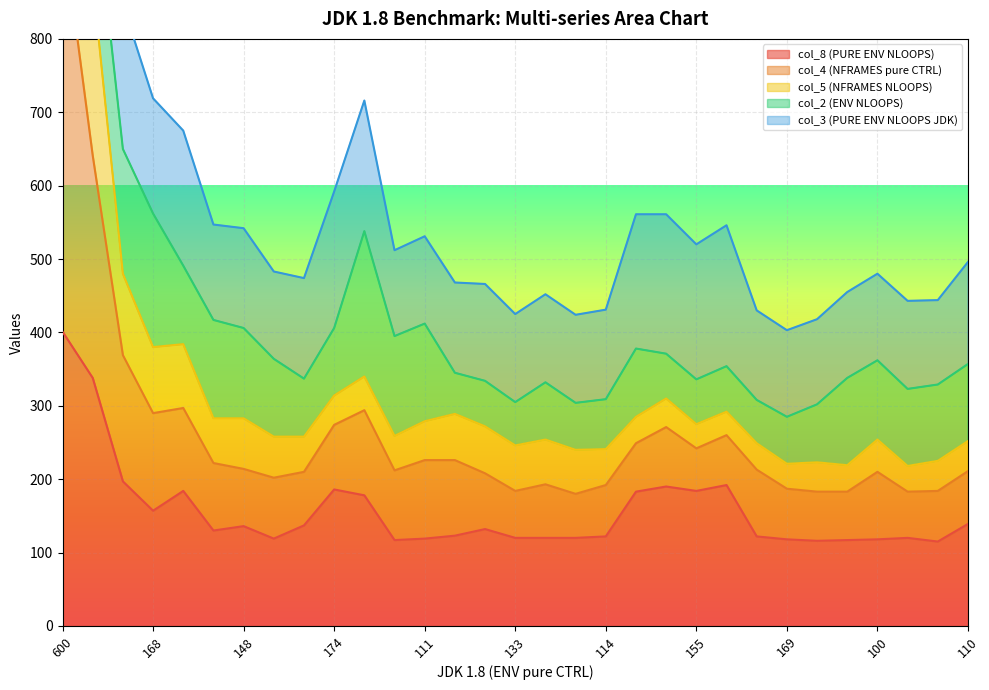

At which label does col_8 (PURE ENV NLOOPS) reach its peak?

600